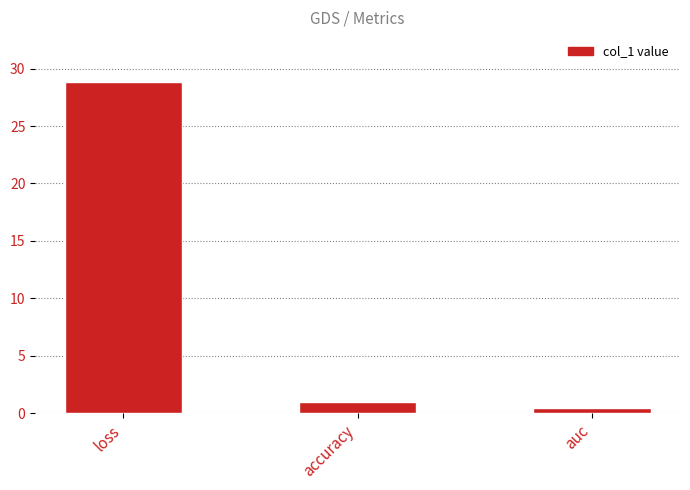

List the labels in order of value, largest first.

loss, accuracy, auc